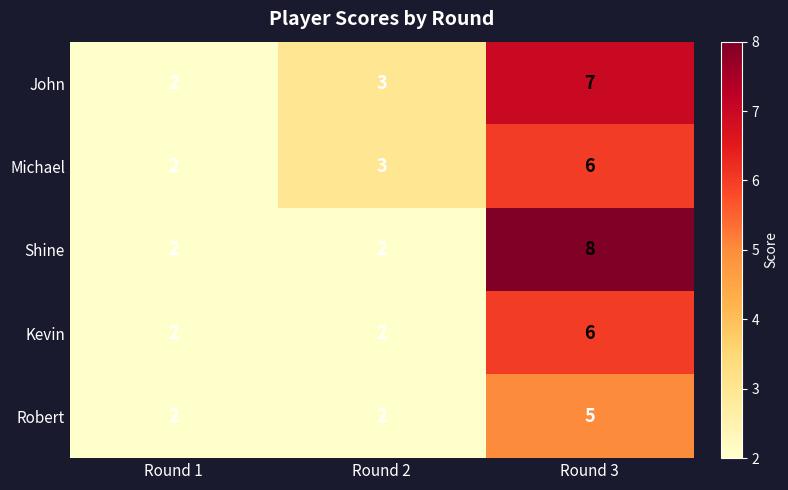

What is the smallest value displayed?

2